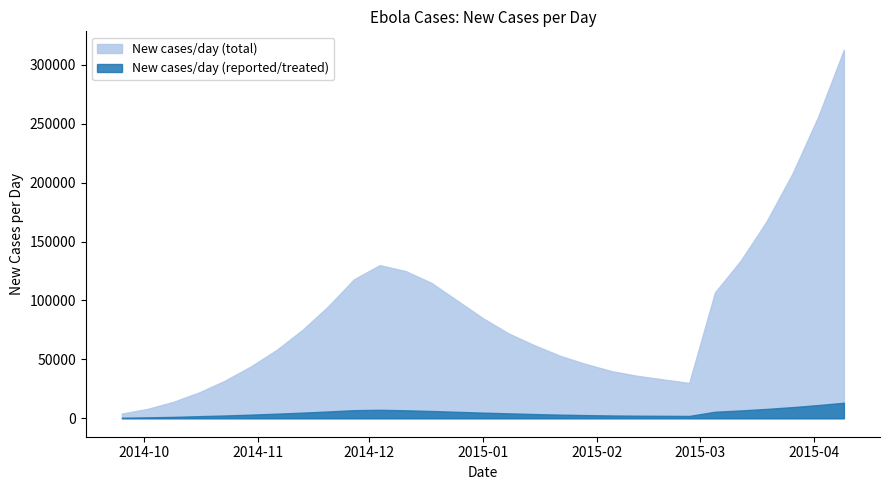

List the series in order of their peak value, highest first.

New cases/day (total), New cases/day (reported/treated)